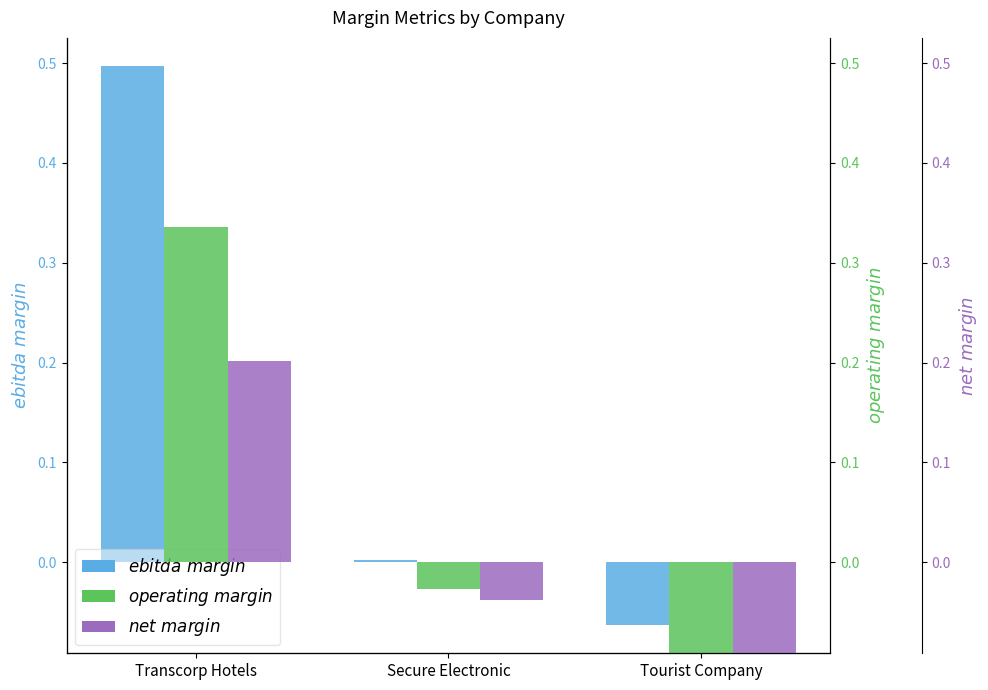

Which series has the largest range (max minus min)?

net_margin